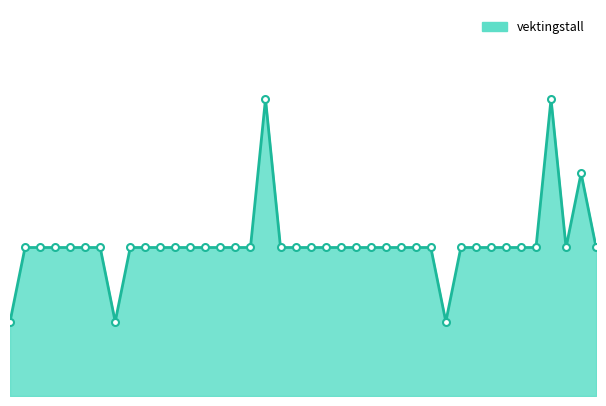

Is this an area chart (filled region under the line)?

Yes